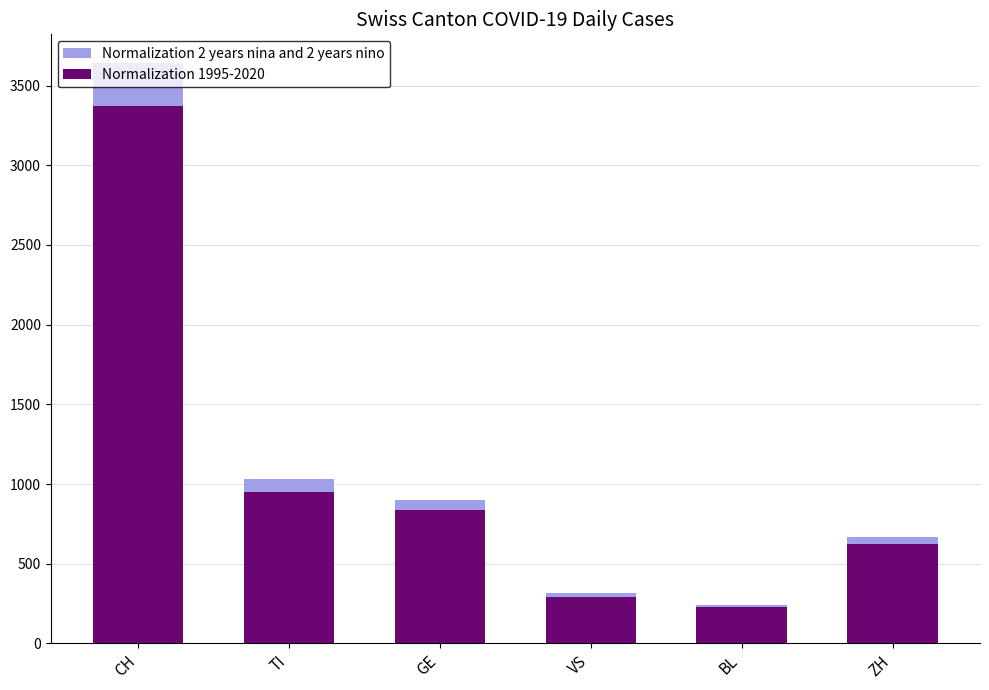

Reading left to right, list all the values displayed in this chart.

Normalization 2 years nina and 2 years nino: 3639	1029	901	317	244	670
Normalization 1995-2020: 3370	953	835	294	226	621